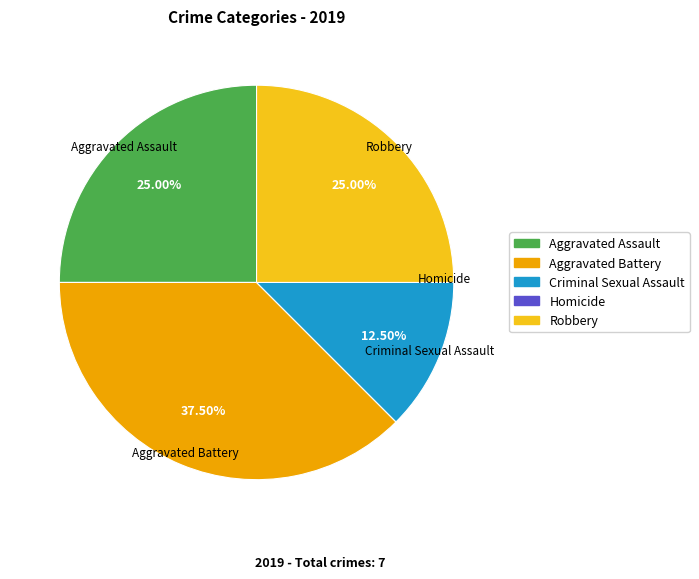

Which category has the biggest portion of the pie?

Aggravated Battery